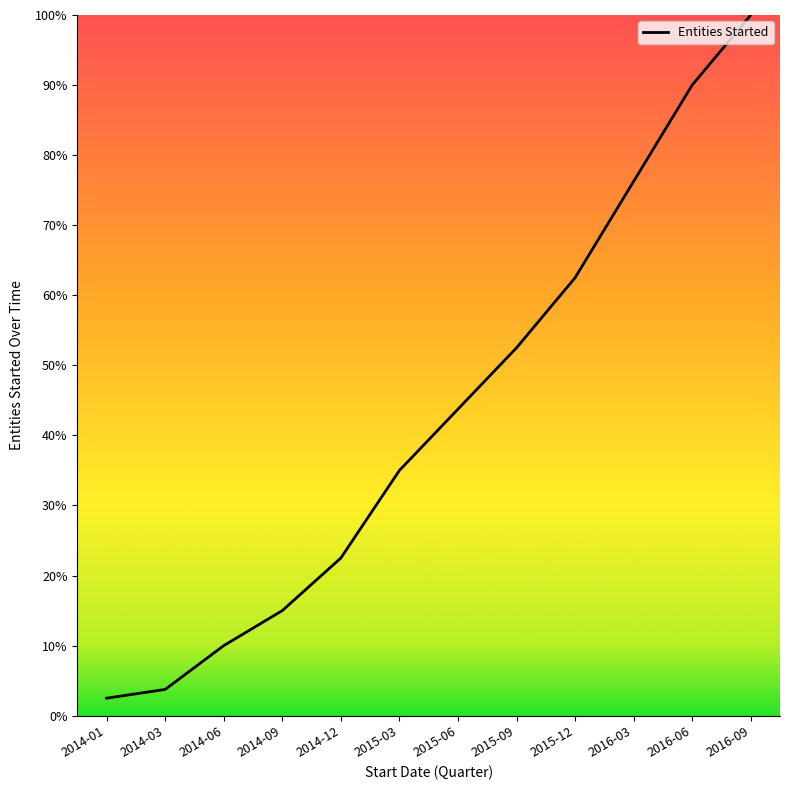

Between 2014-06 and 2014-12, which is larger?

2014-12